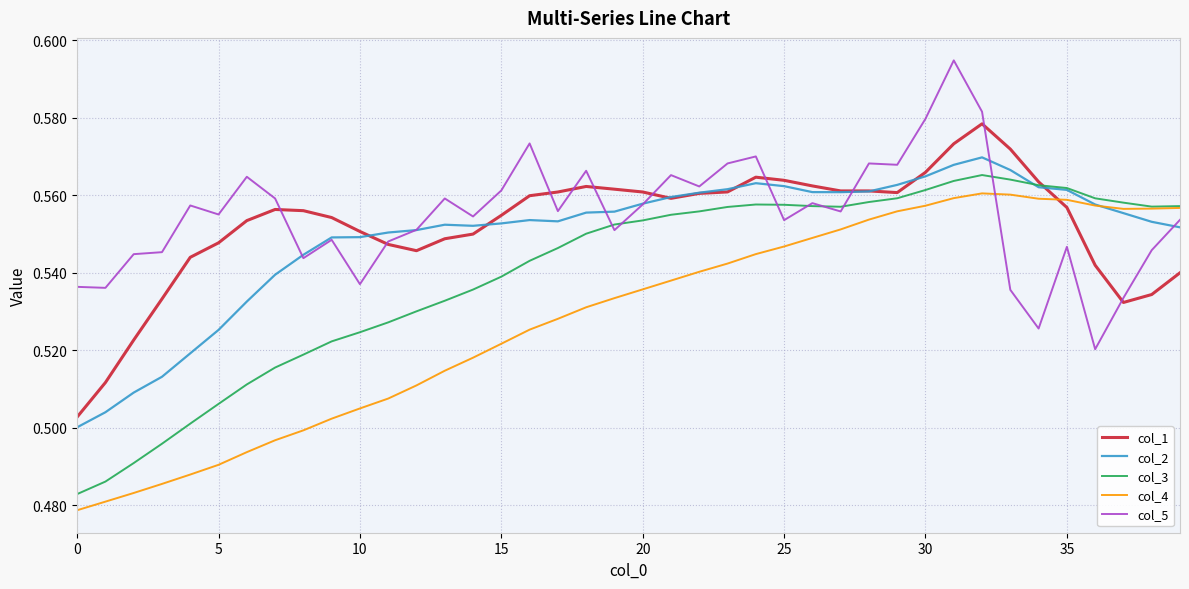

After their last crossing, which series has the higher values: col_1 or col_4?

col_4